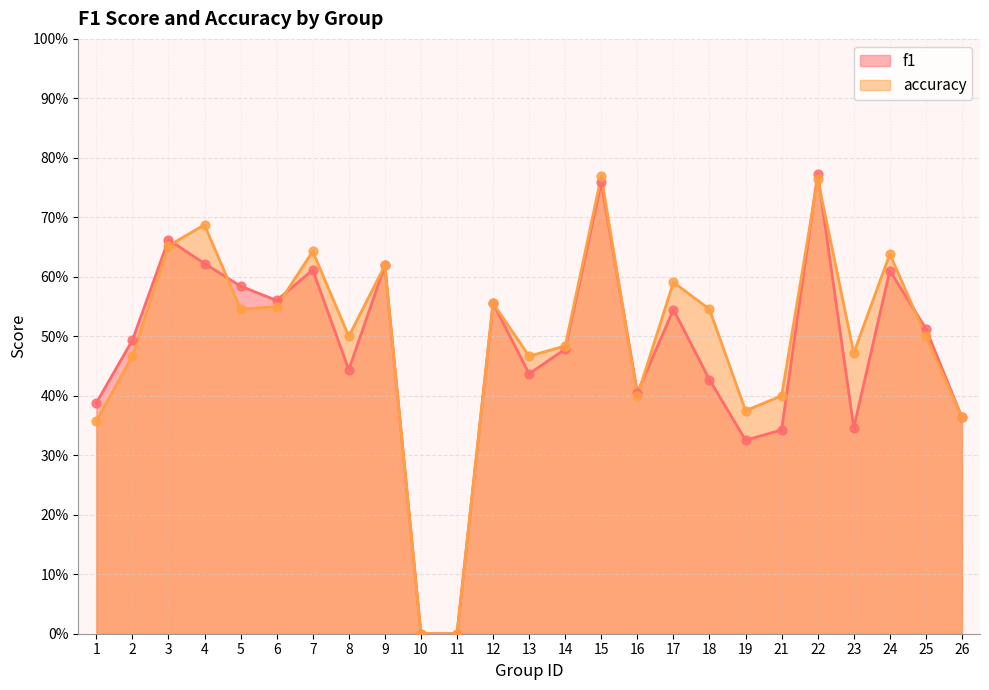

Which series has the largest Y range (max minus min)?

f1